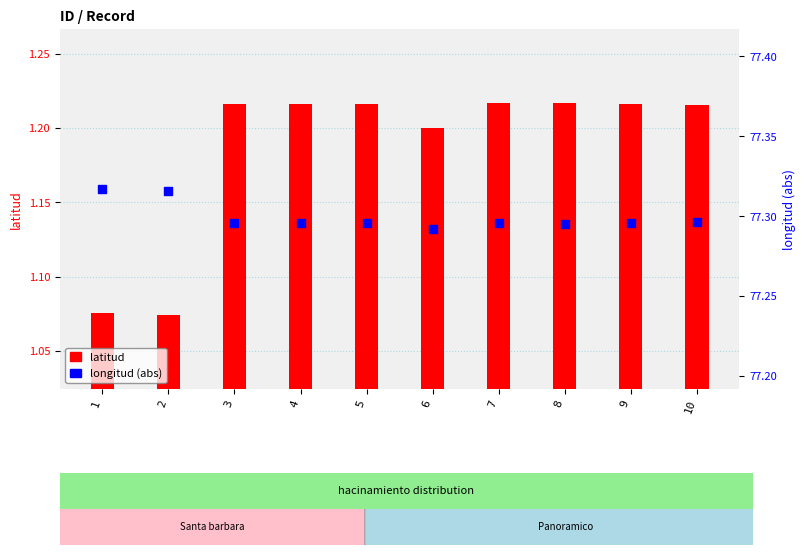

Which series has the largest Y range (max minus min)?

latitud